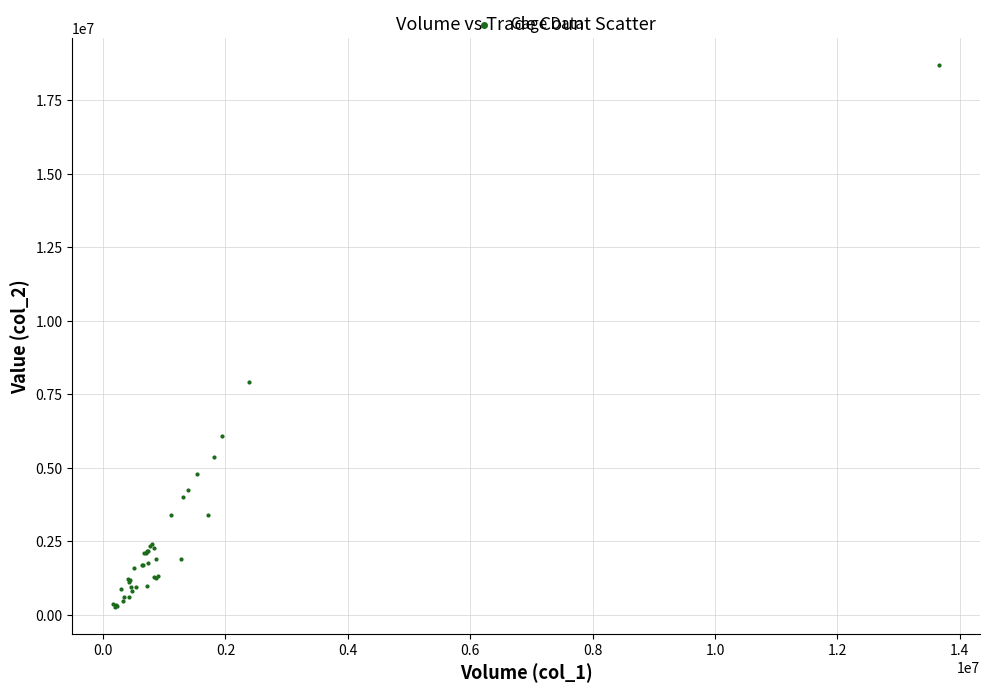

What Y value in the scatter plot is closest to 9486055?

7911560